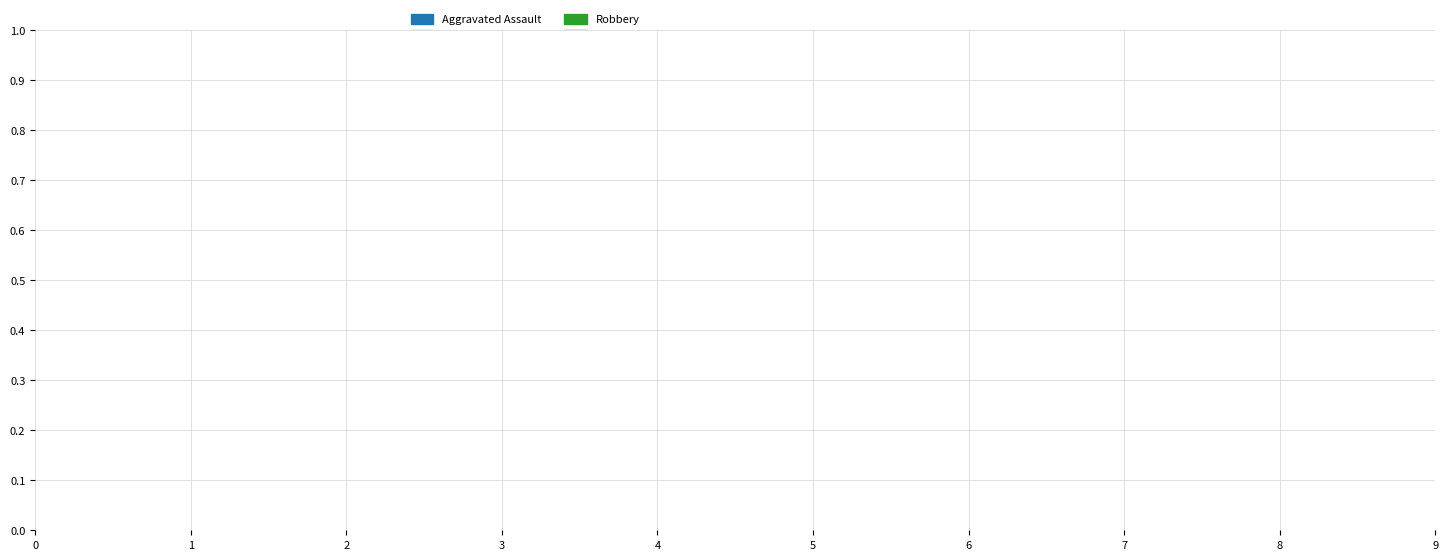

Does any single category account for the majority?

No